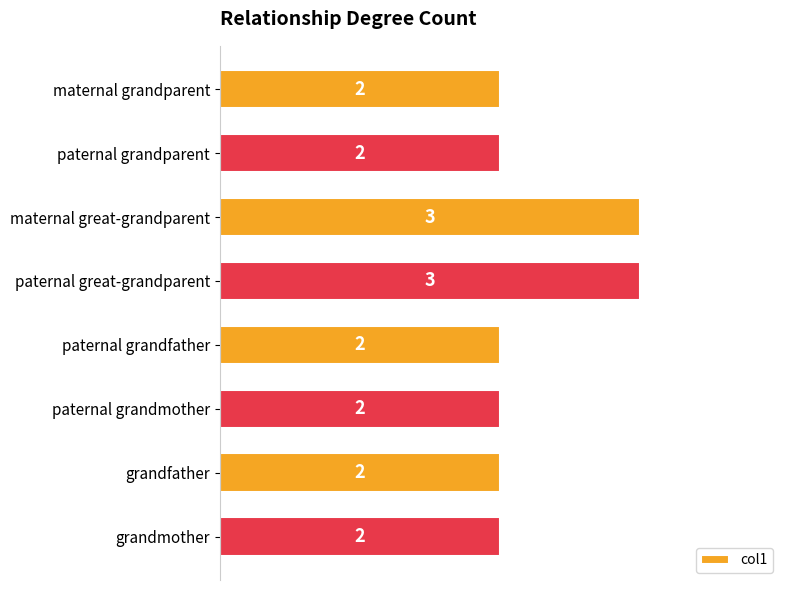

What is the difference between the second highest and minimum values?

1